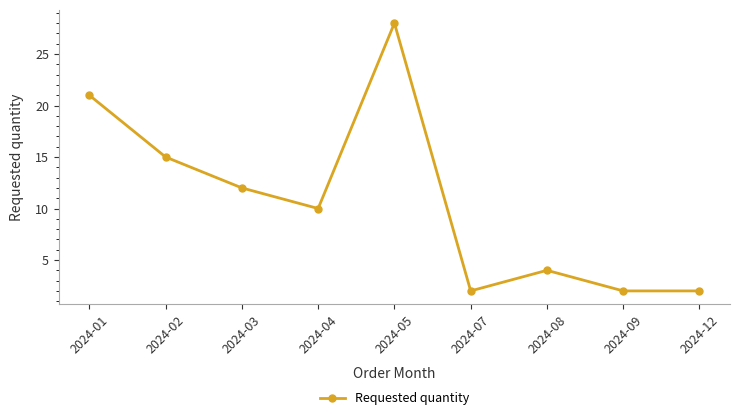

True or false: the data has more than 1 interior local peaks.

True